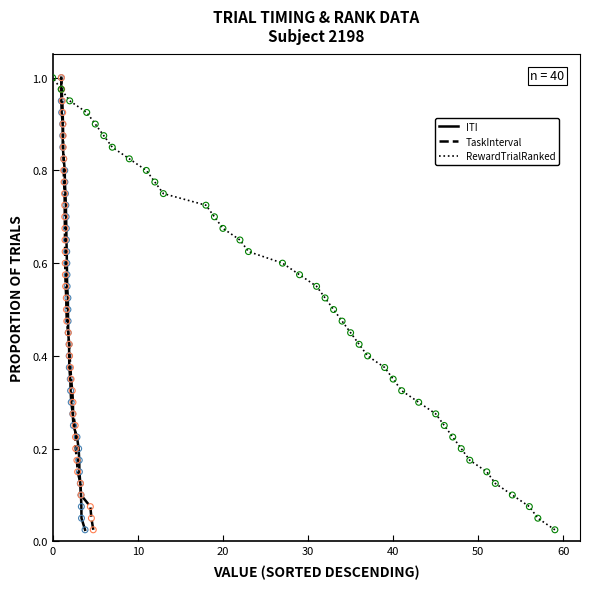

What are all the series names shown in the legend?

ITI, TaskInterval, RewardTrialRanked